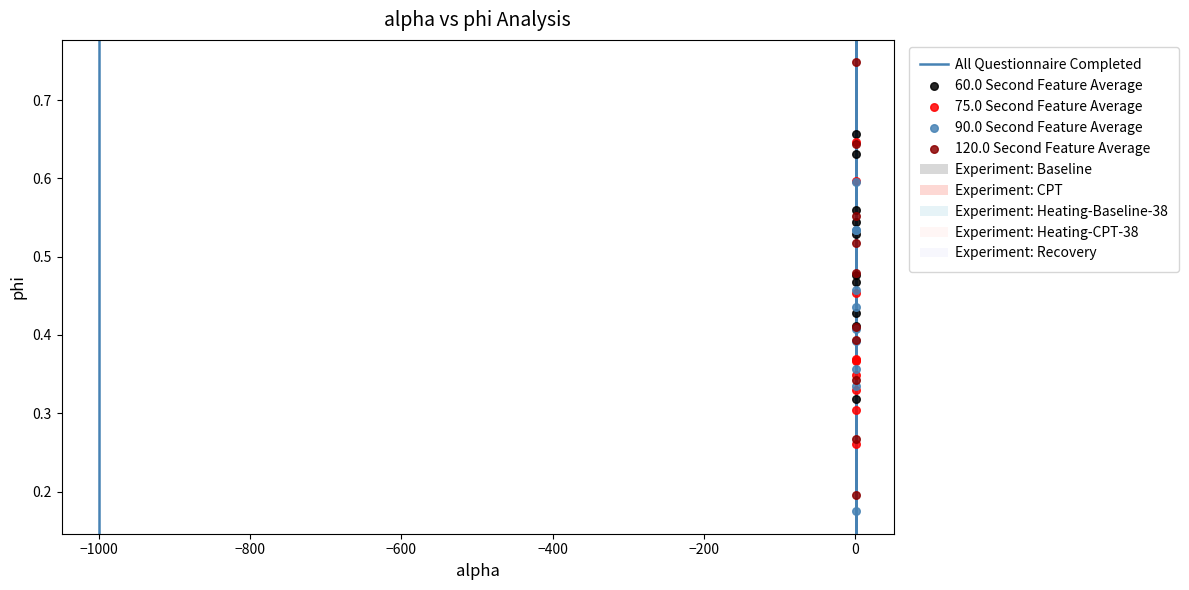

Which series contains the highest Y value?

120.0 Second Feature Average